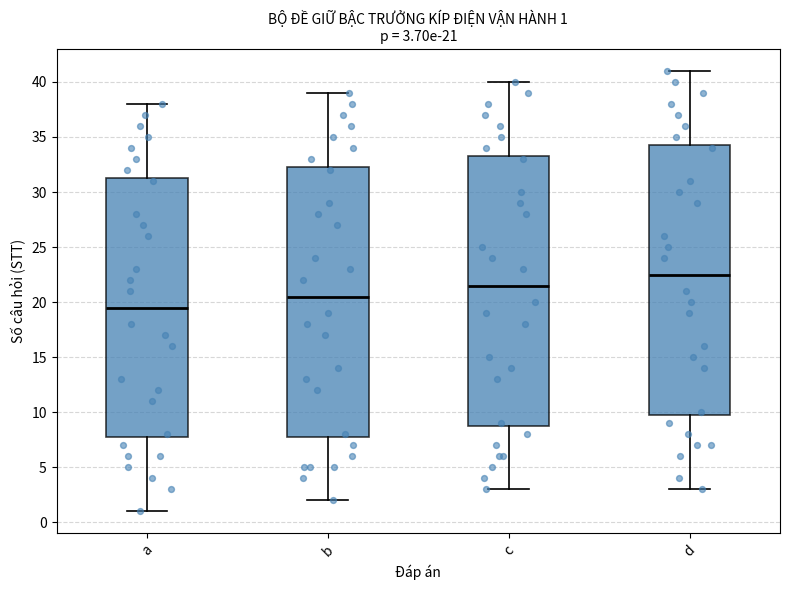

Which box's median line is the highest?

d